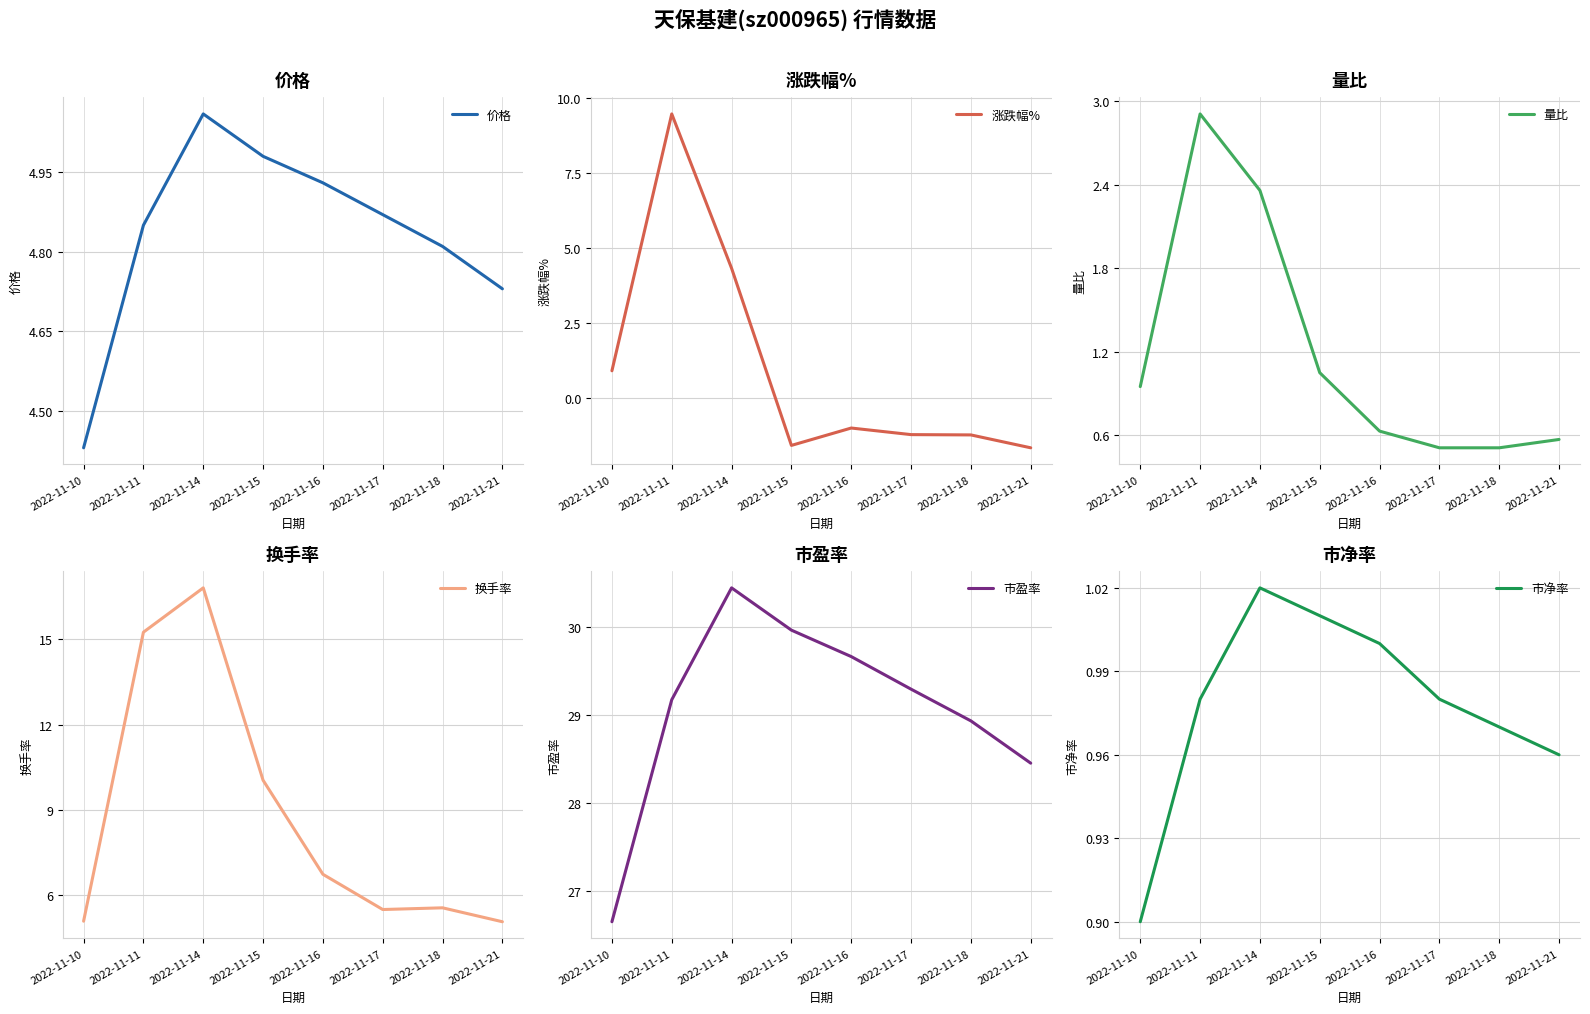

True or false: 价格 and 量比 cross at least once.

False